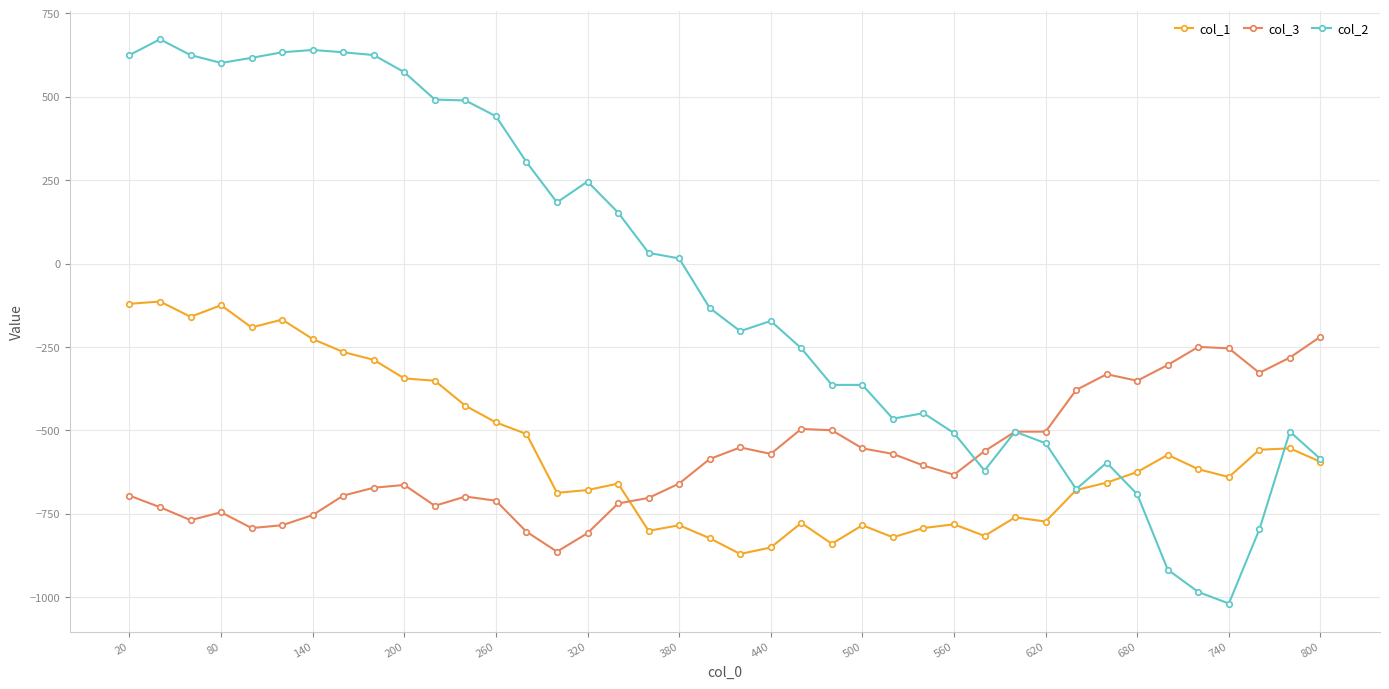

List the series in order of their peak value, highest first.

col_2, col_1, col_3